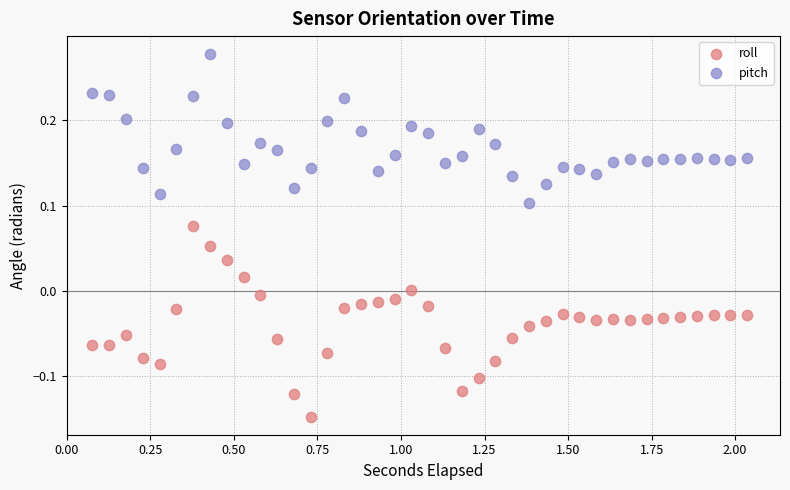

Across all data points, what is the range of X values (max minus min)?

2.0